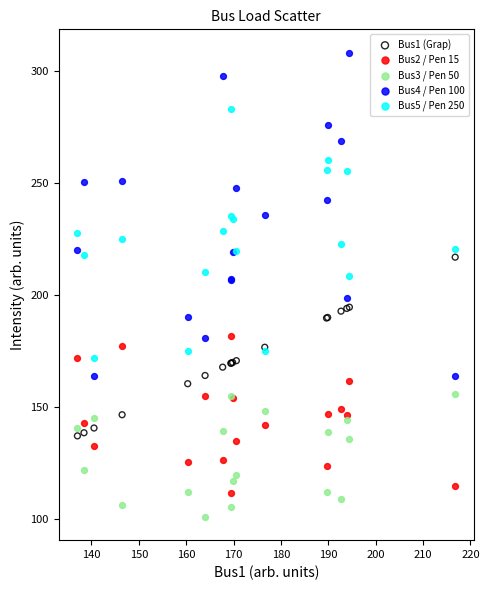

Which series reaches the minimum Y coordinate?

Bus3 / Pen 50